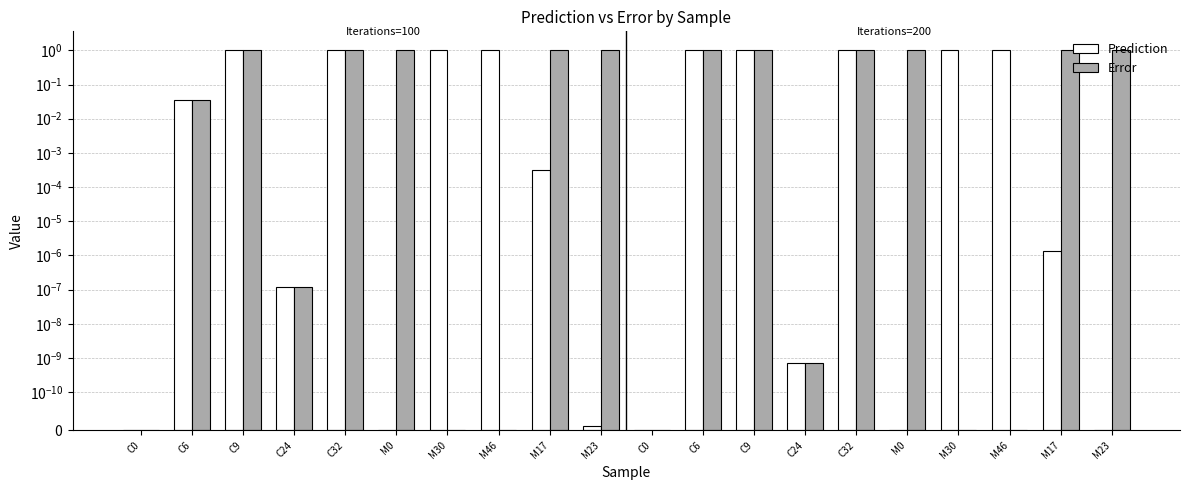

List the series in order of their peak value, highest first.

Prediction, Error